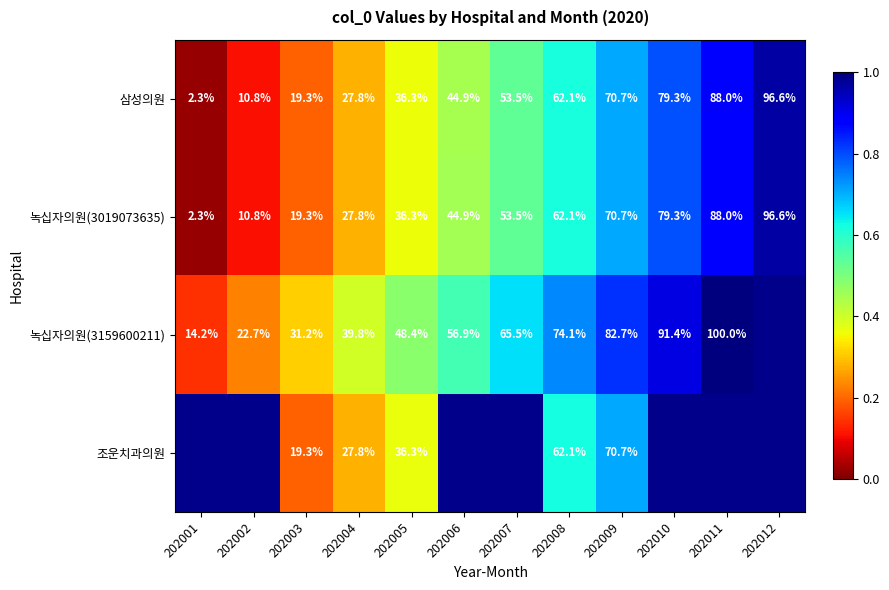

Is it true that 삼성의원 equals 0.5 at 202009?

False